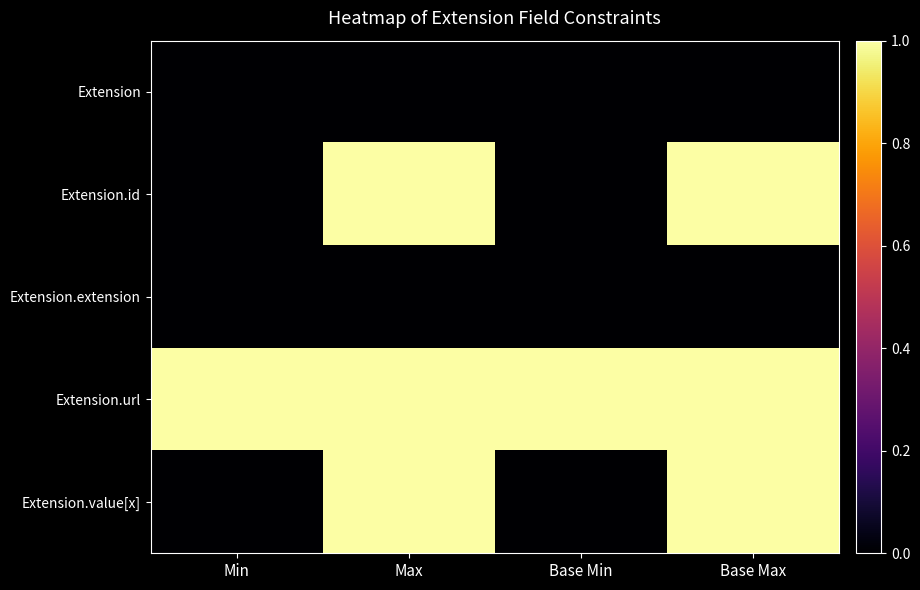

Reading left to right, list all the values displayed in this chart.

Extension: Min=0	Max=0	Base Min=0	Base Max=0
Extension.id: Min=0	Max=1	Base Min=0	Base Max=1
Extension.extension: Min=0	Max=0	Base Min=0	Base Max=0
Extension.url: Min=1	Max=1	Base Min=1	Base Max=1
Extension.value[x]: Min=0	Max=1	Base Min=0	Base Max=1